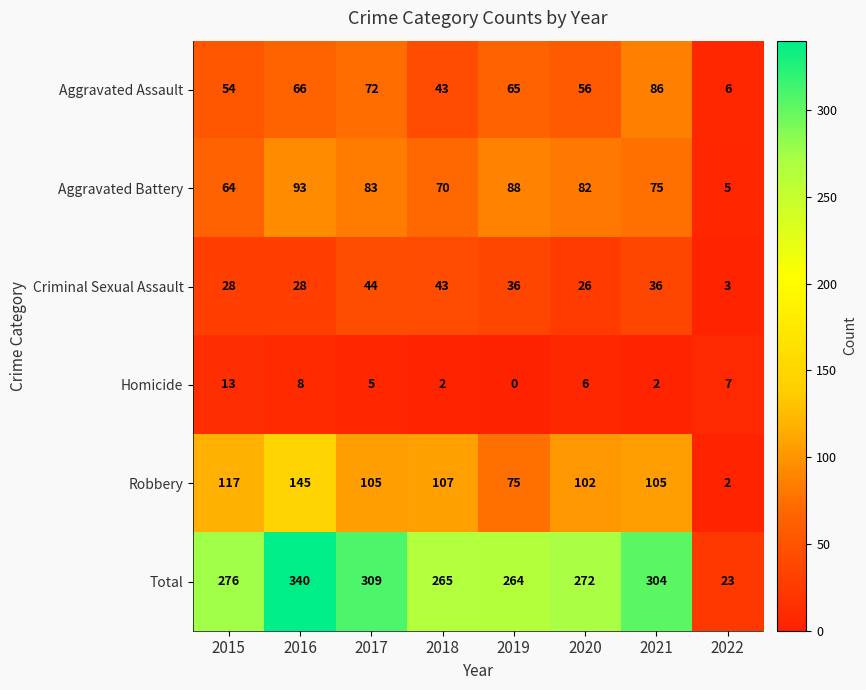

At which label does Aggravated Assault first exceed 65?

2016